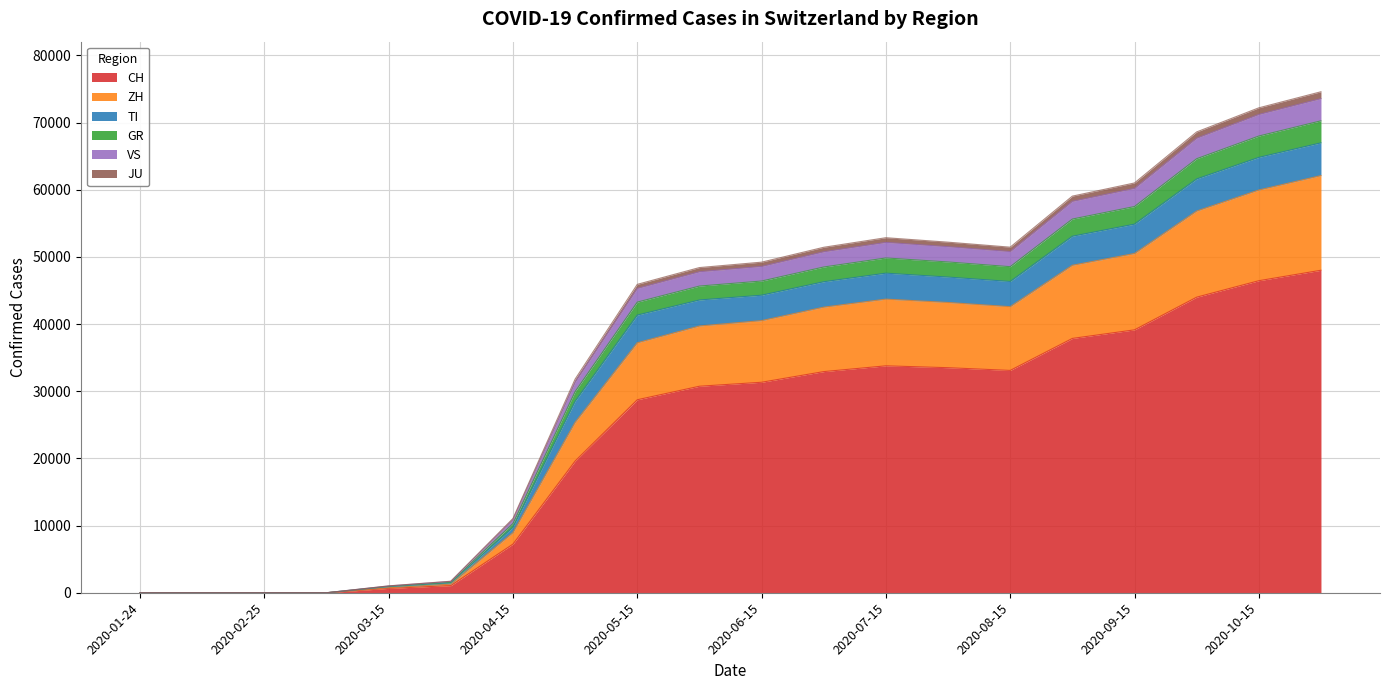

How many data points does each series have?

20